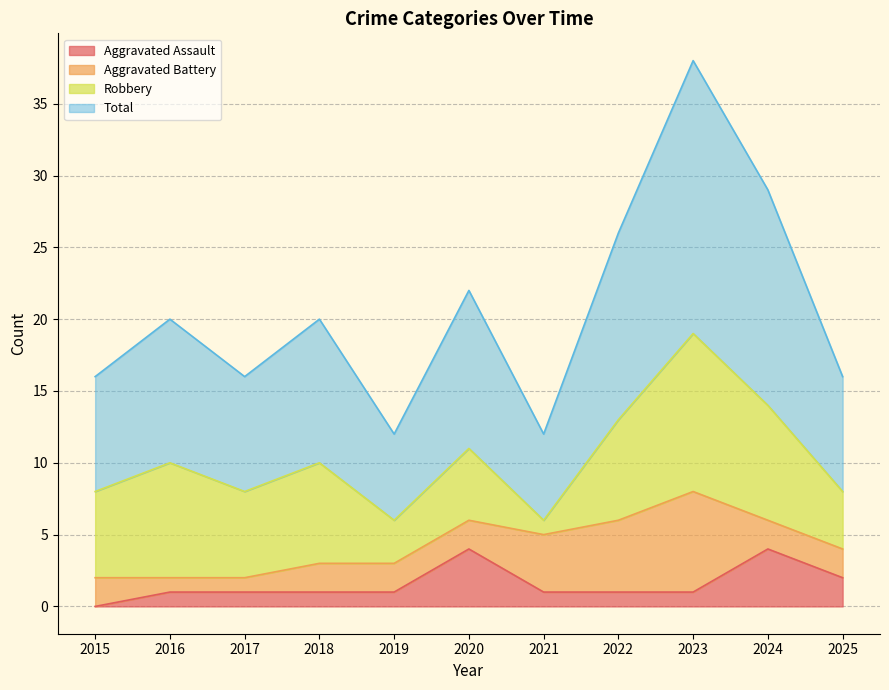

At which label does Aggravated Assault first exceed 1?

2020